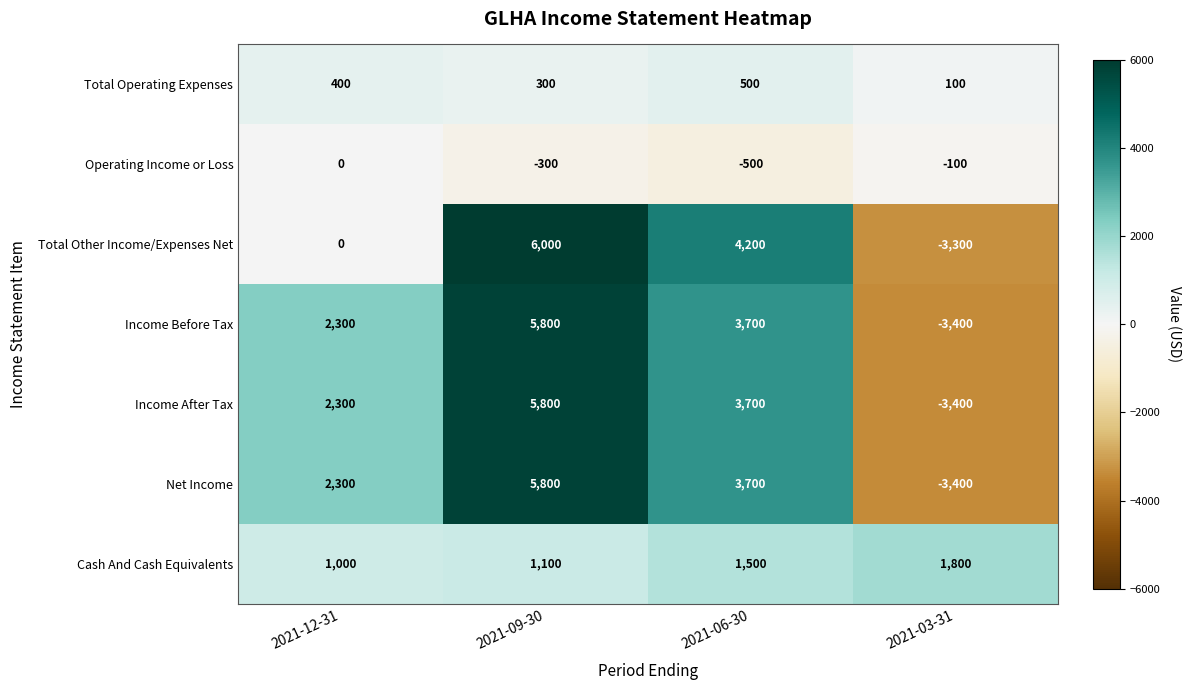

List the labels in order of Income After Tax value, smallest first.

2021-03-31, 2021-12-31, 2021-06-30, 2021-09-30